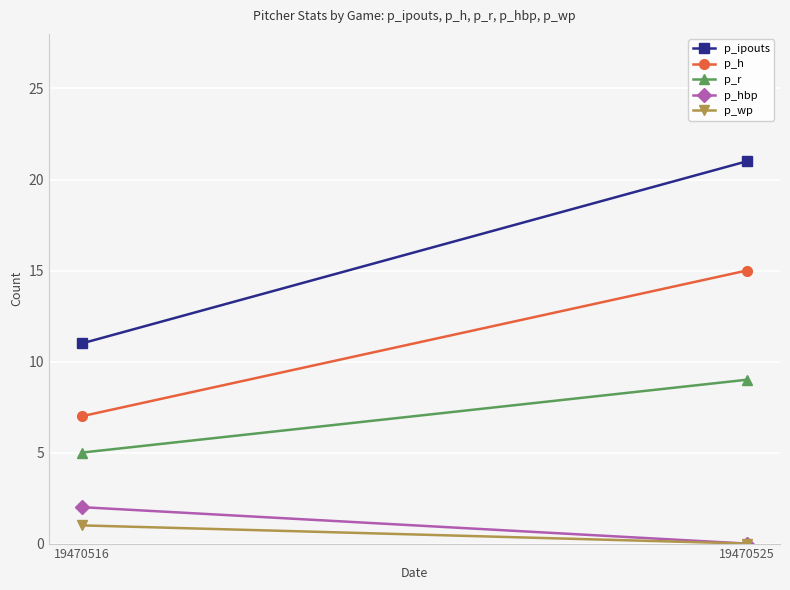

Reading left to right, extract all data points from this chart.

p_ipouts: 11	21
p_h: 7	15
p_r: 5	9
p_hbp: 2	0
p_wp: 1	0